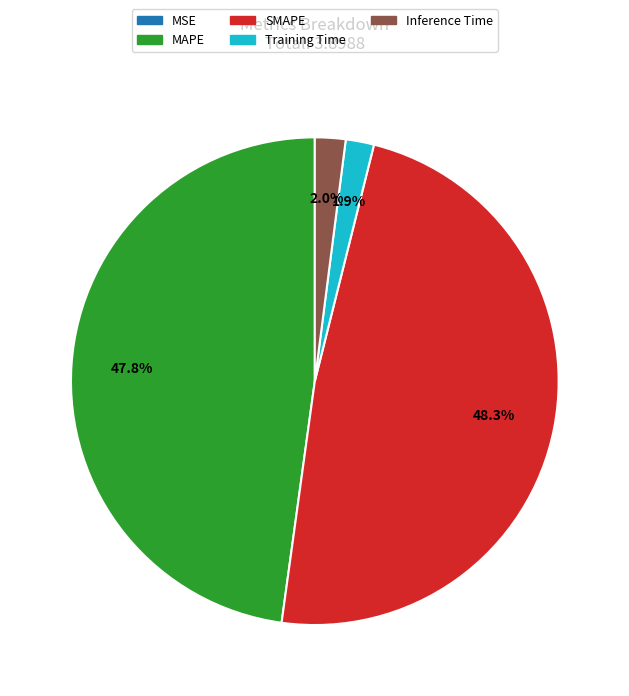

What is the total percentage of MAPE and SMAPE?

96.1%